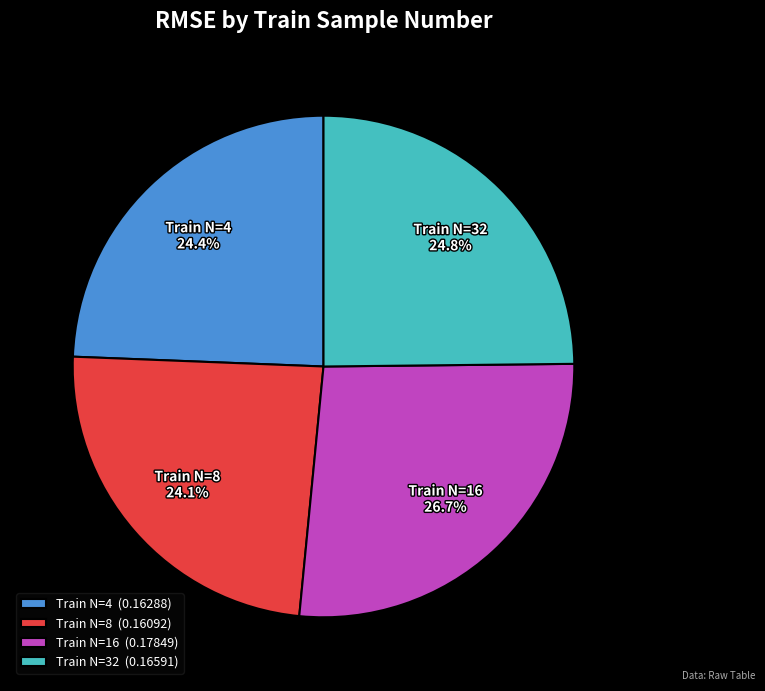

Does any single category account for the majority?

No